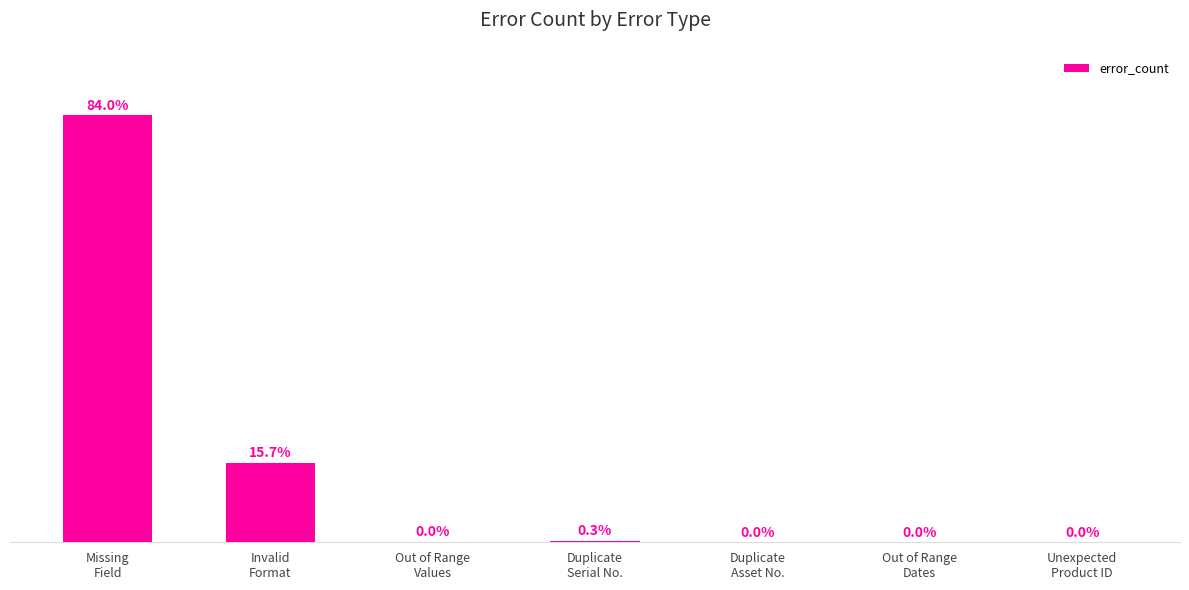

Are the bars grouped side by side (vs. stacked)?

No